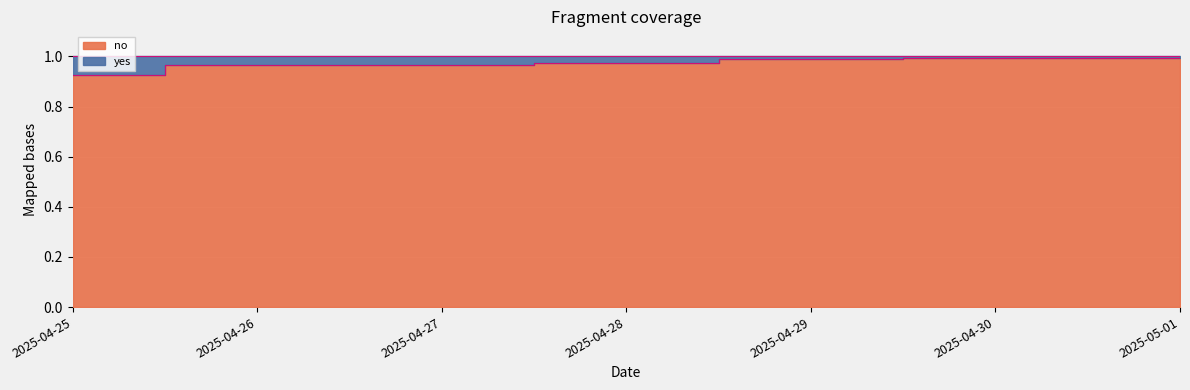

Where is the data nearest to the value 0?

2025-04-25